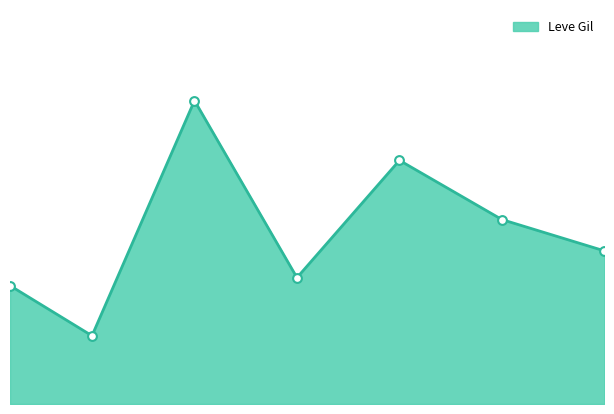

Is this an area chart (filled region under the line)?

Yes